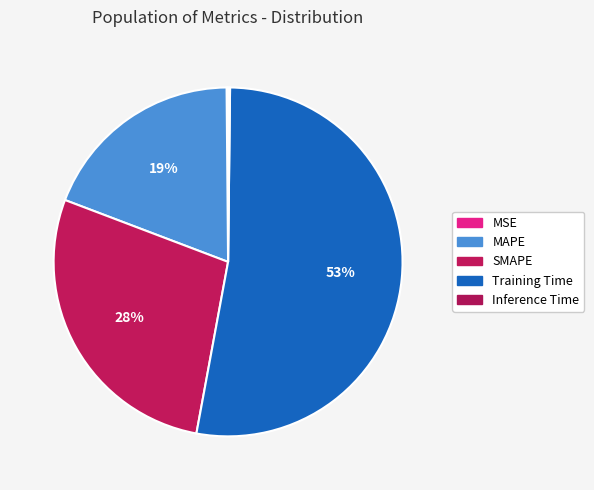

True or false: MSE accounts for 0% of the total.

True